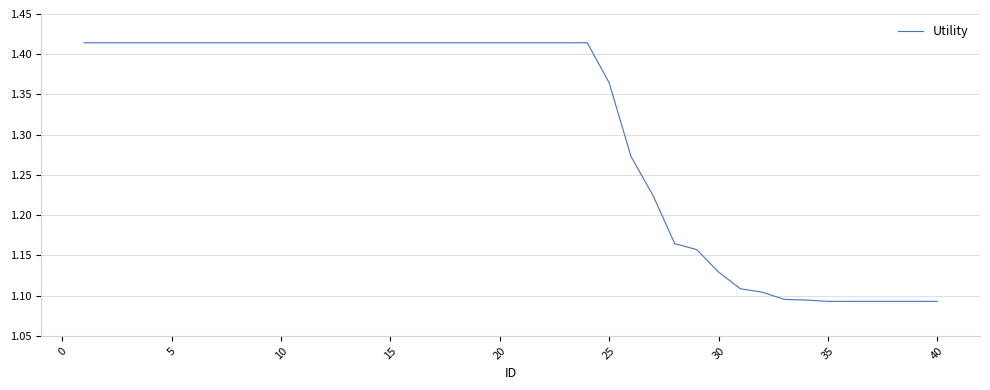

How many lines are shown in the chart?

1